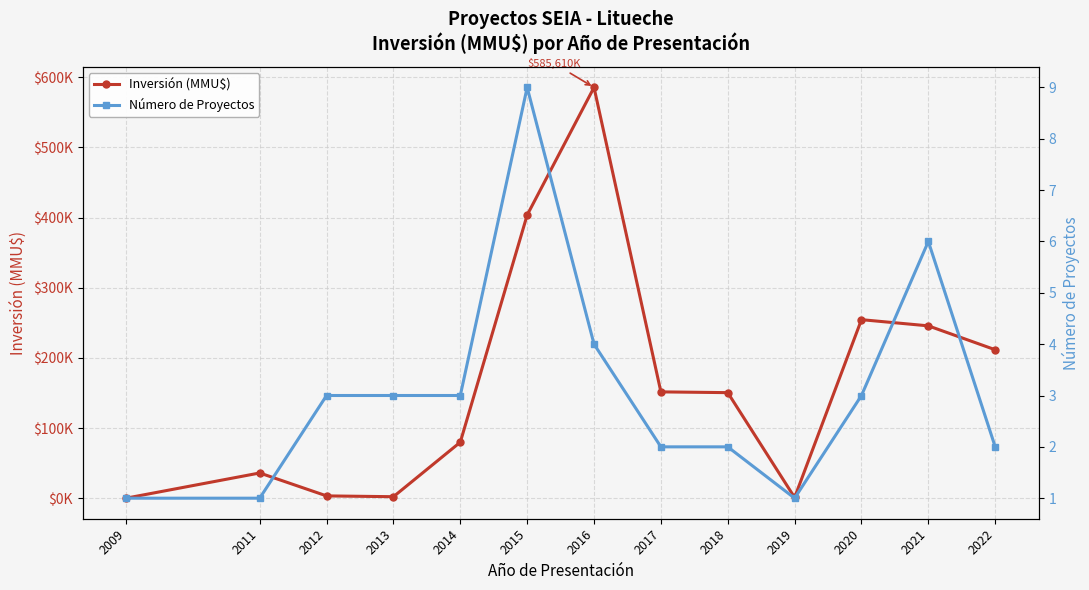

Reading left to right, extract all data points from this chart.

Inversión (MMU$): 2009=50	2011=36000	2012=3320	2013=2169	2014=79881	2015=403674	2016=585610	2017=151610	2018=150511	2019=1050	2020=254550	2021=245728	2022=211678
Número de Proyectos: 2009=1	2011=1	2012=3	2013=3	2014=3	2015=9	2016=4	2017=2	2018=2	2019=1	2020=3	2021=6	2022=2